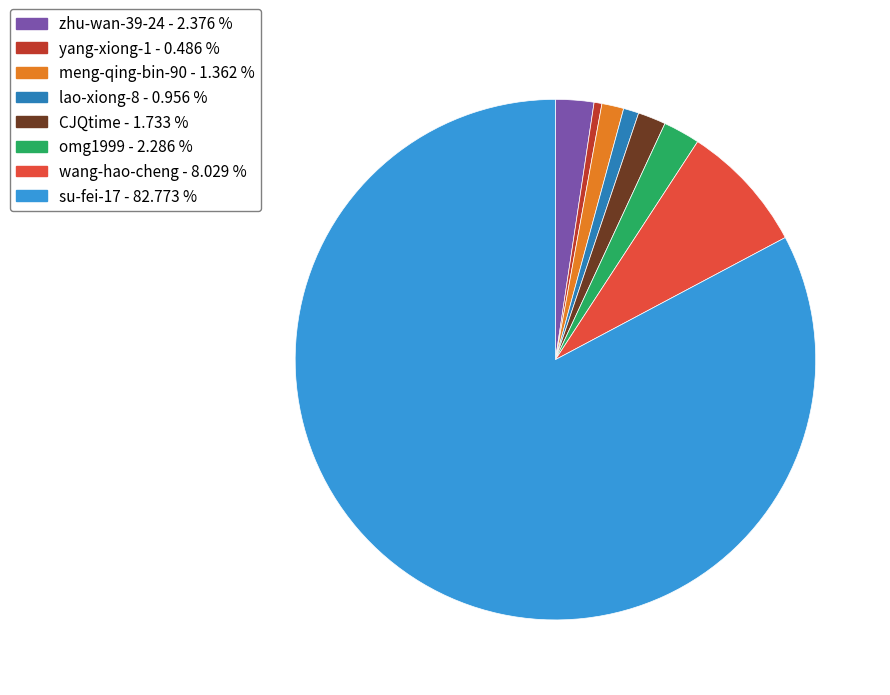

Approximately how many times larger is the value at wang-hao-cheng compared to yang-xiong-1?

16.5